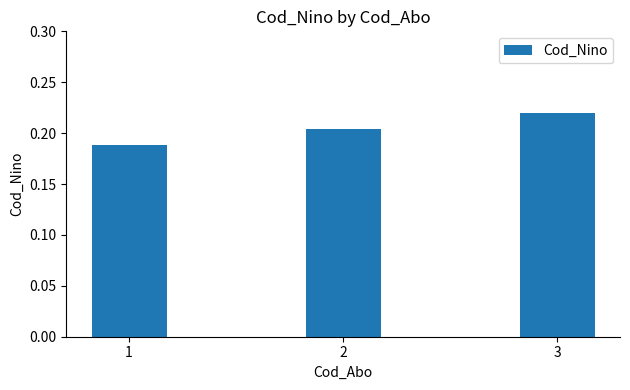

Between 2 and 1, which is larger?

2